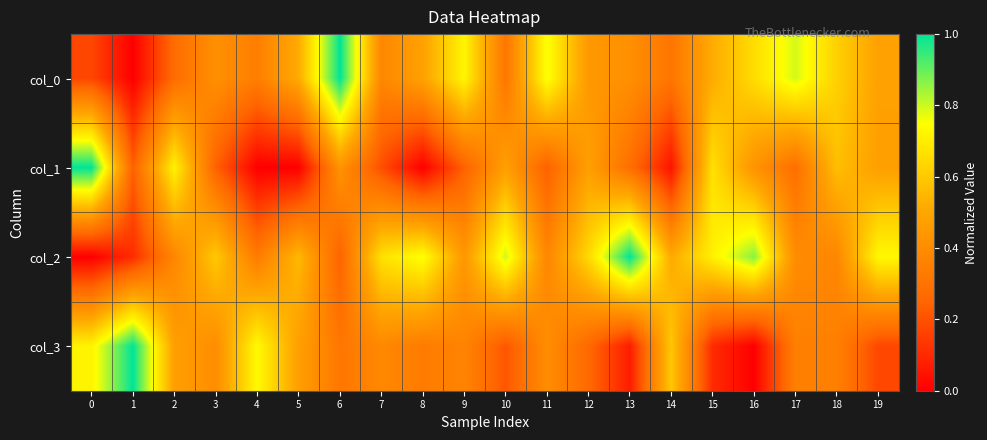

Between 2 and 13, which is larger?

13